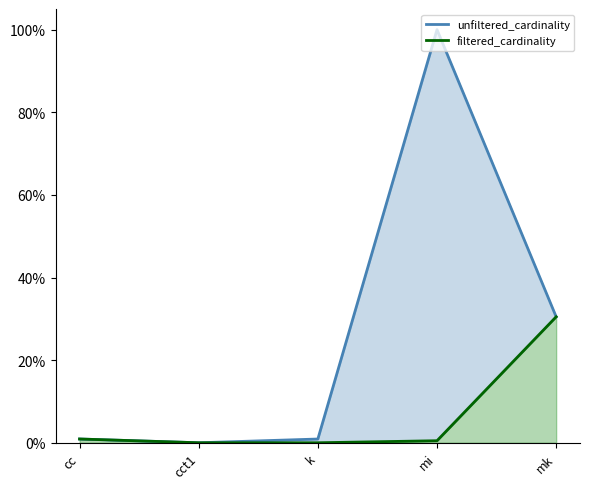

What is the difference between the filtered_cardinality values at mk and k?

30.5